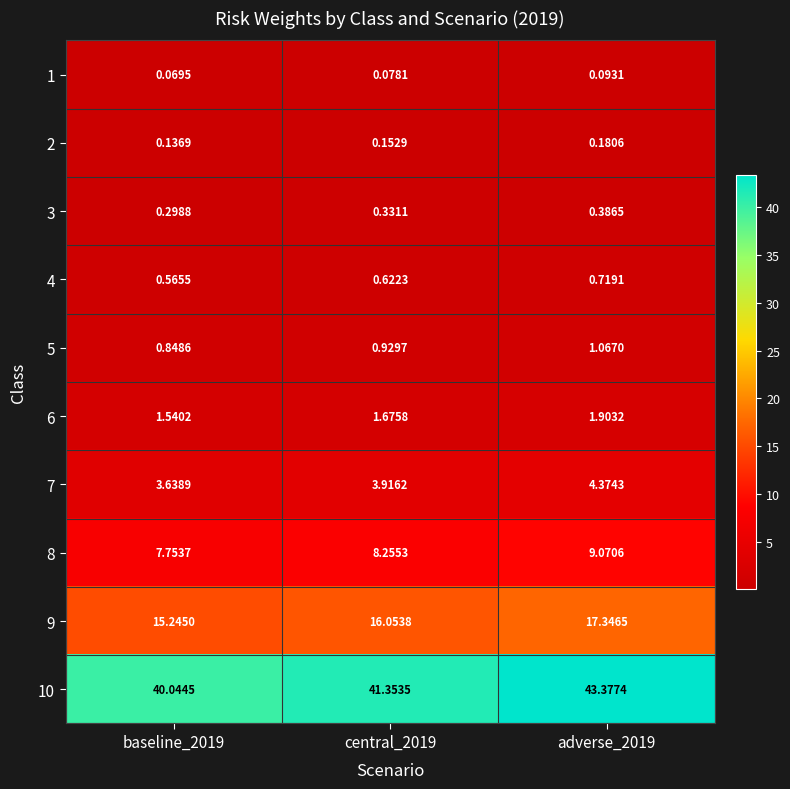

Is the value of 3 at baseline_2019 greater than the value of 10 at central_2019?

No